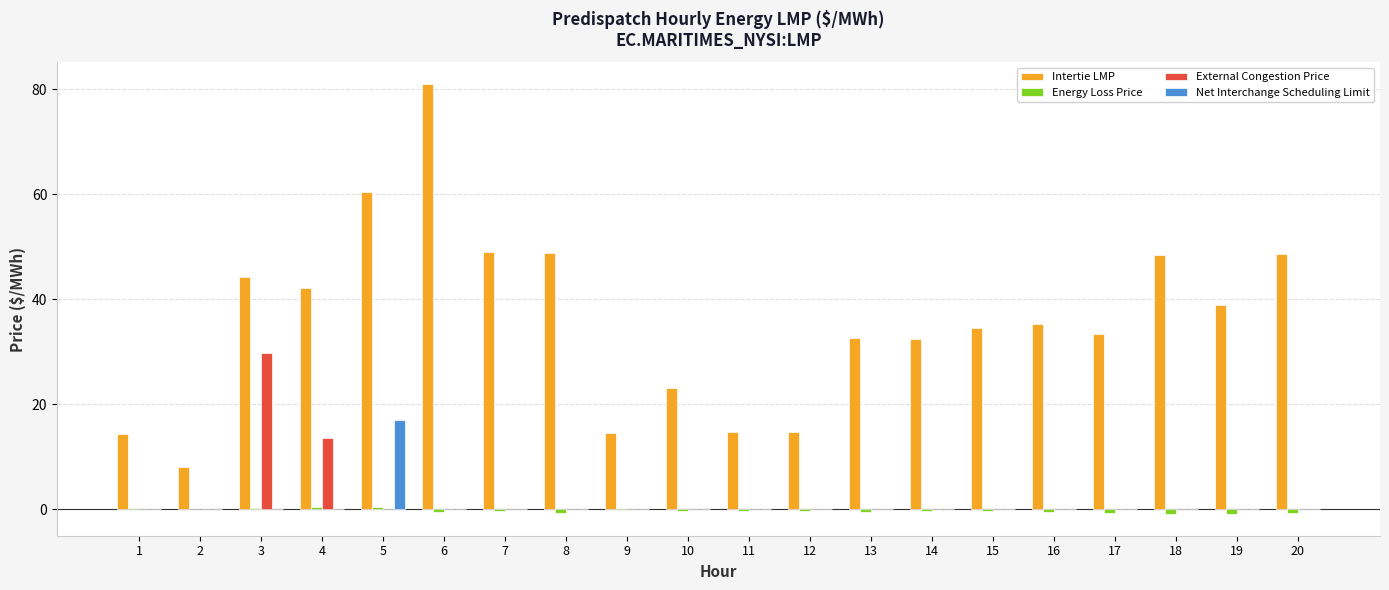

Between 11 and 20, which series saw the biggest shift?

Intertie LMP